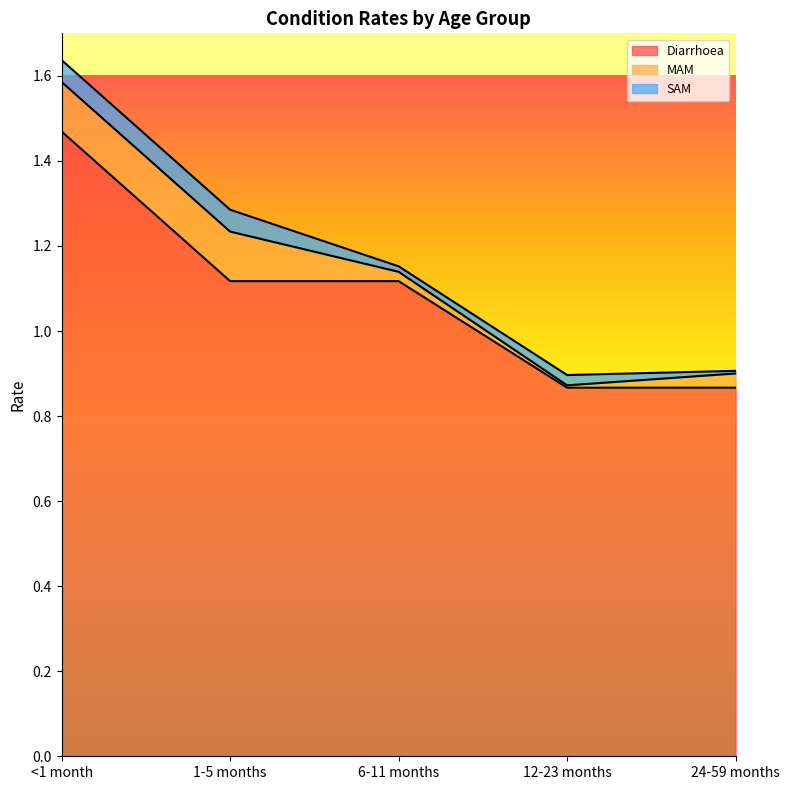

What is the sum of all SAM values?

0.1